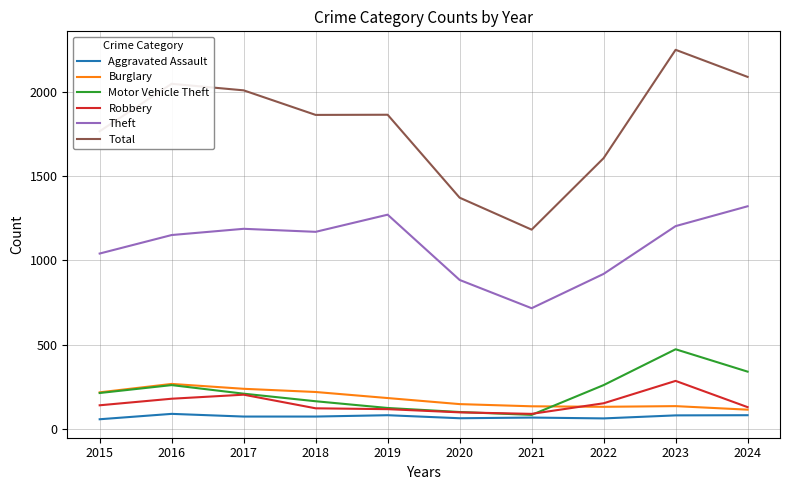

At which category is the sum across all series the highest?

2023